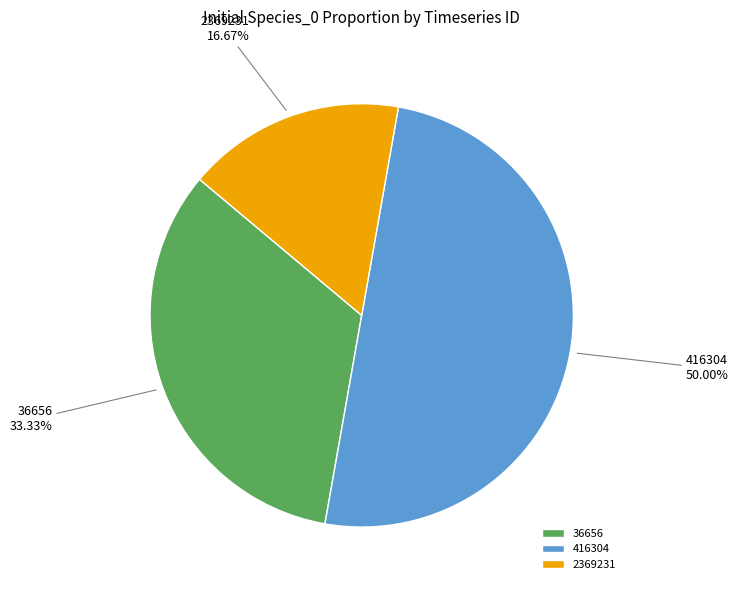

To the nearest percent, what is the combined percentage of 2369231 and 416304?

67%